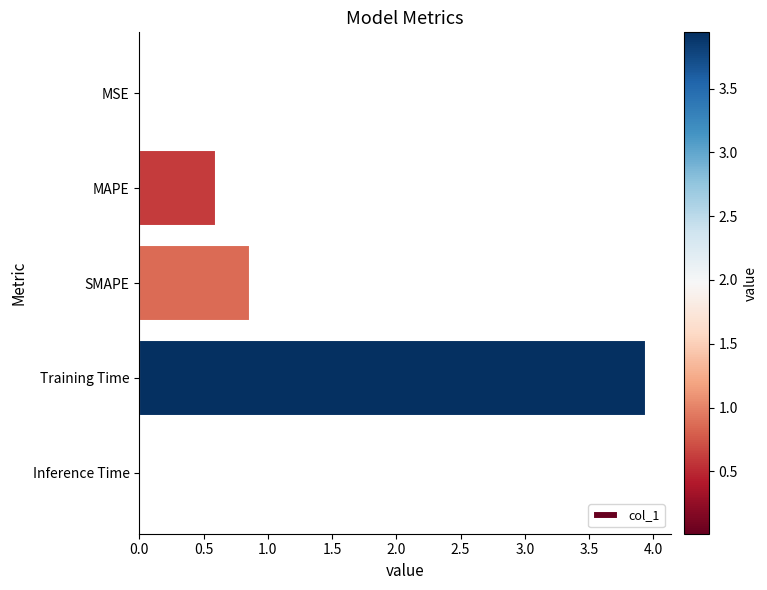

What is the average value?

1.1